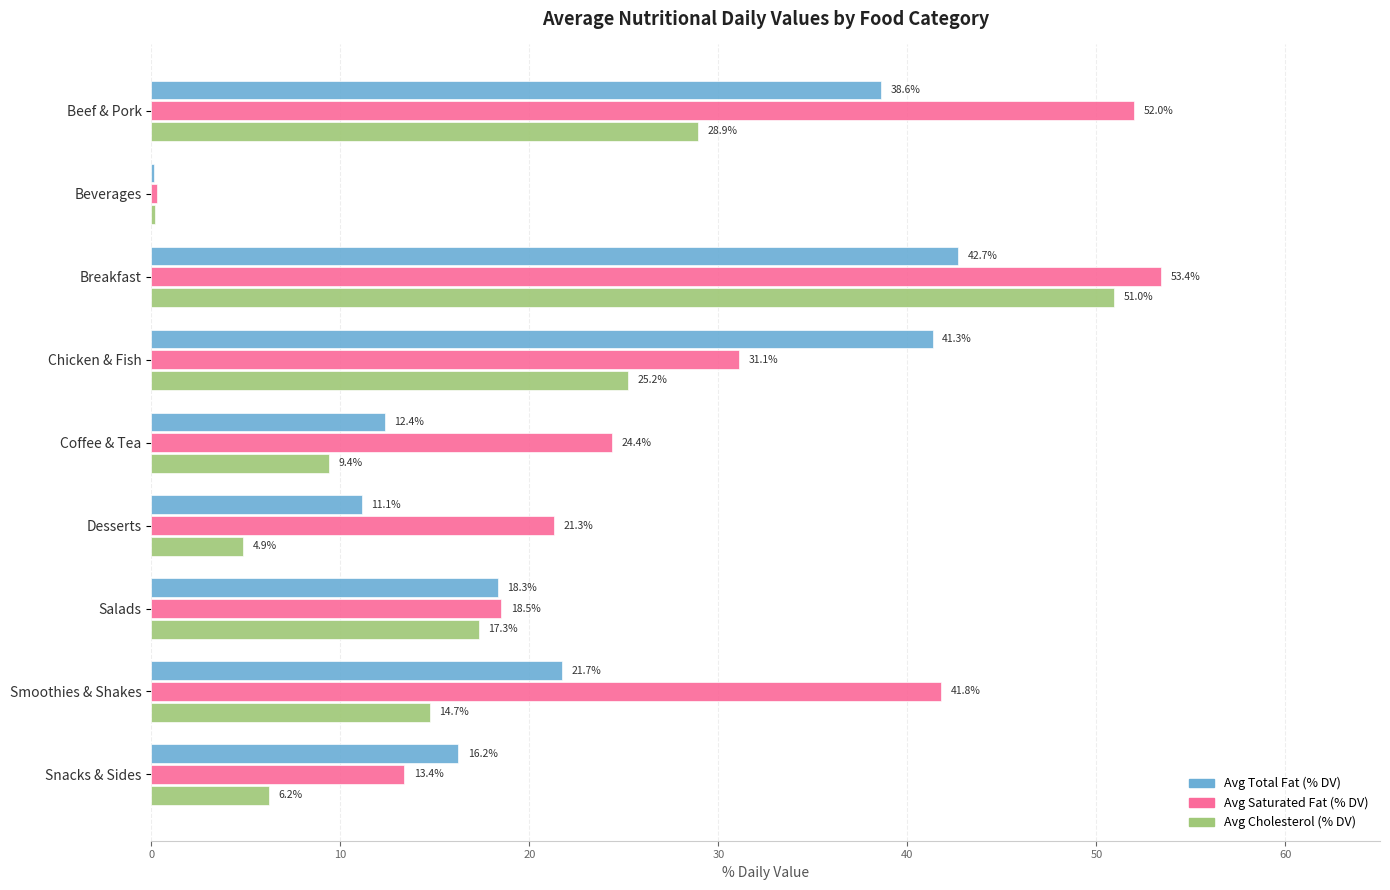

At which label is Avg Saturated Fat (% DV) closest to 26?

Coffee & Tea